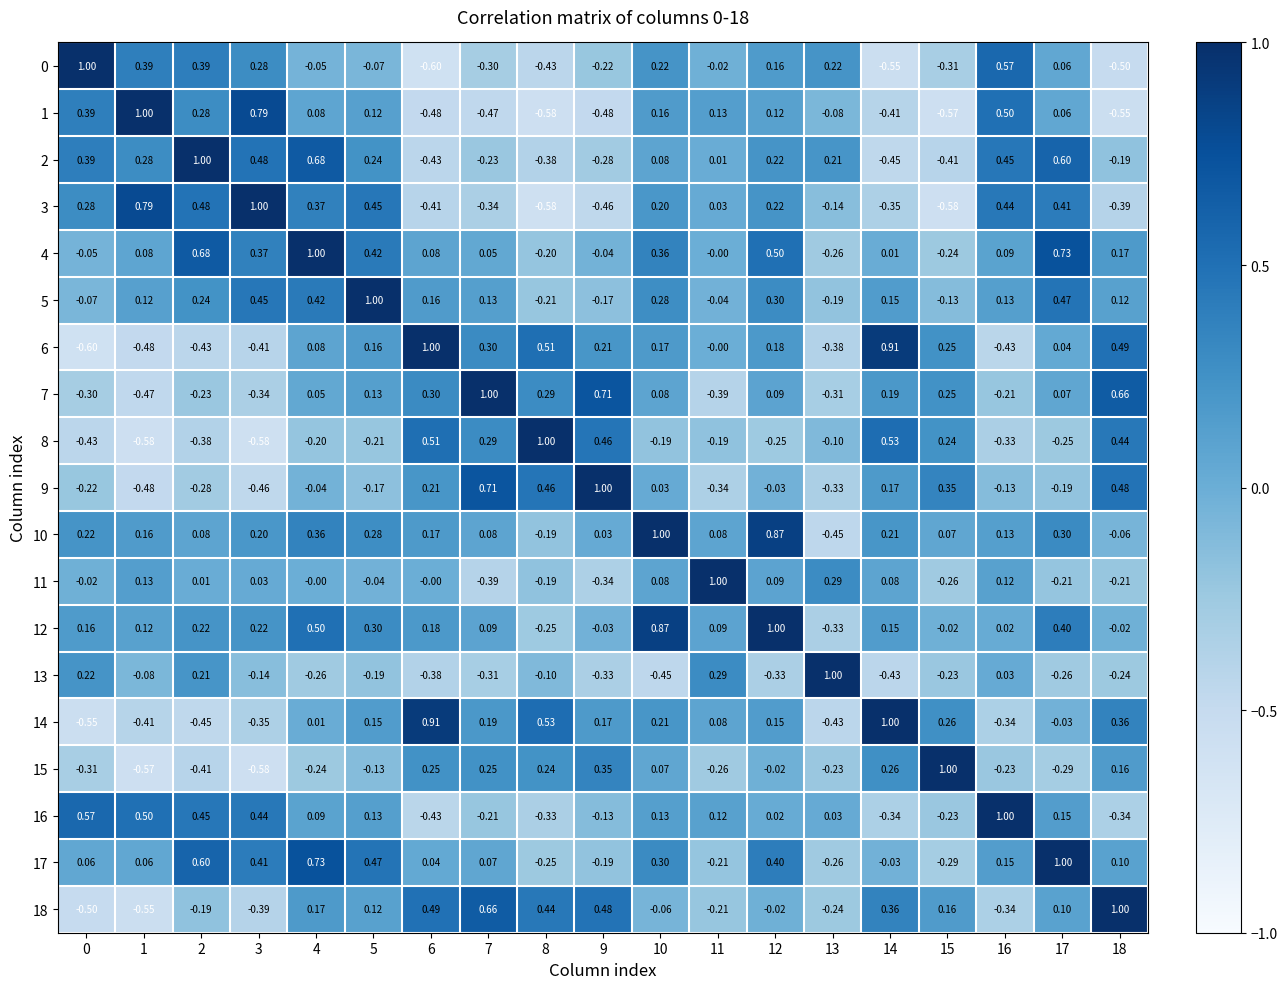

Is the value of 2 at 1 greater than the value of 8 at 11?

Yes